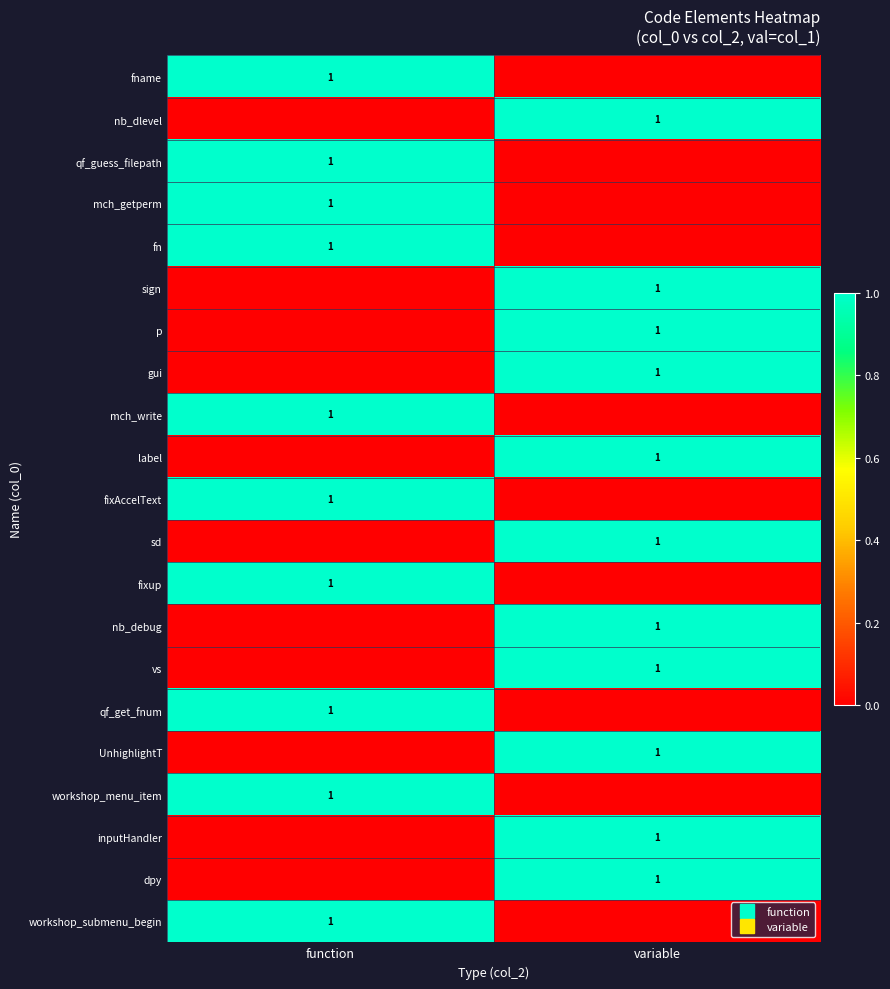

What is the sum of all workshop_submenu_begin values?

1